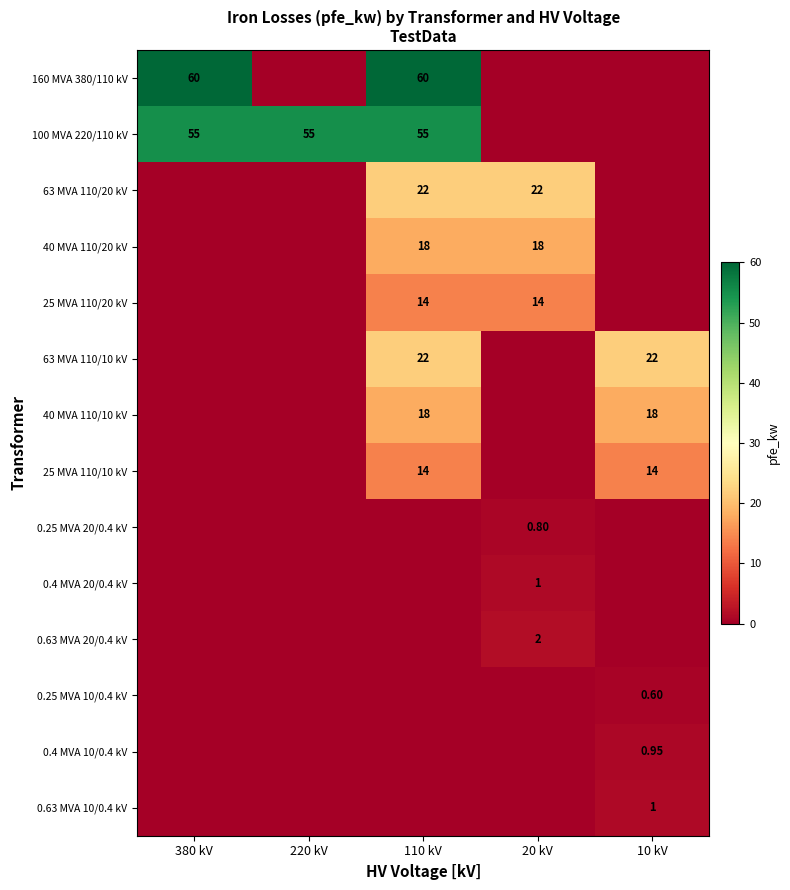

What is the sum of the 40 MVA 110/20 kV values at 220 kV and 110 kV?

18.0